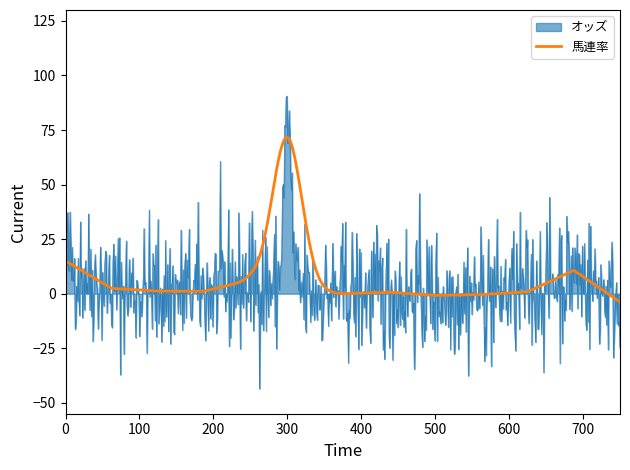

Which series has the largest range (max minus min)?

オッズ